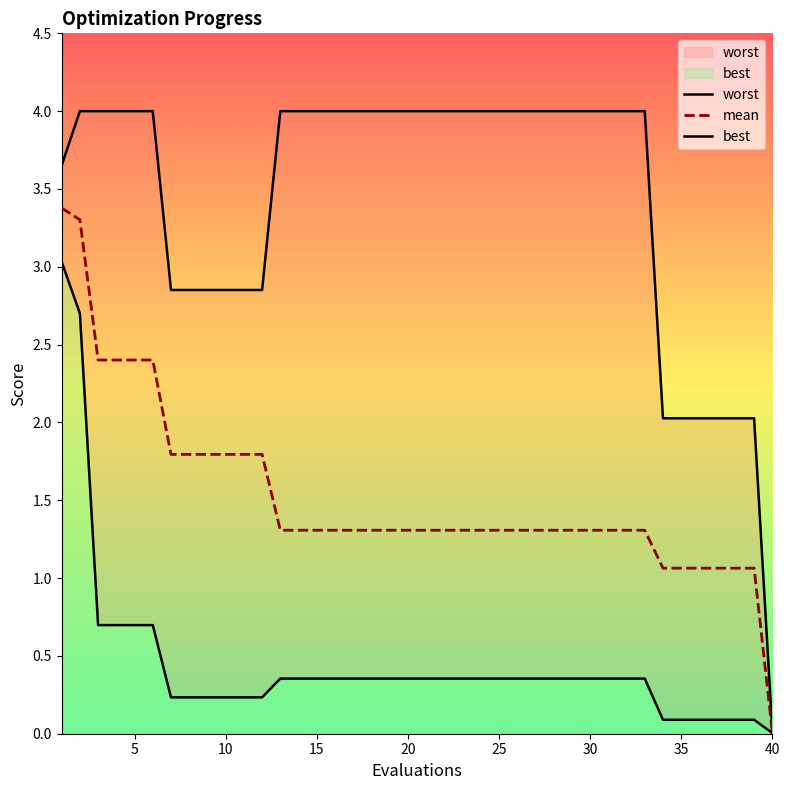

The value of worst at 20 is 1.1. True or false?

False